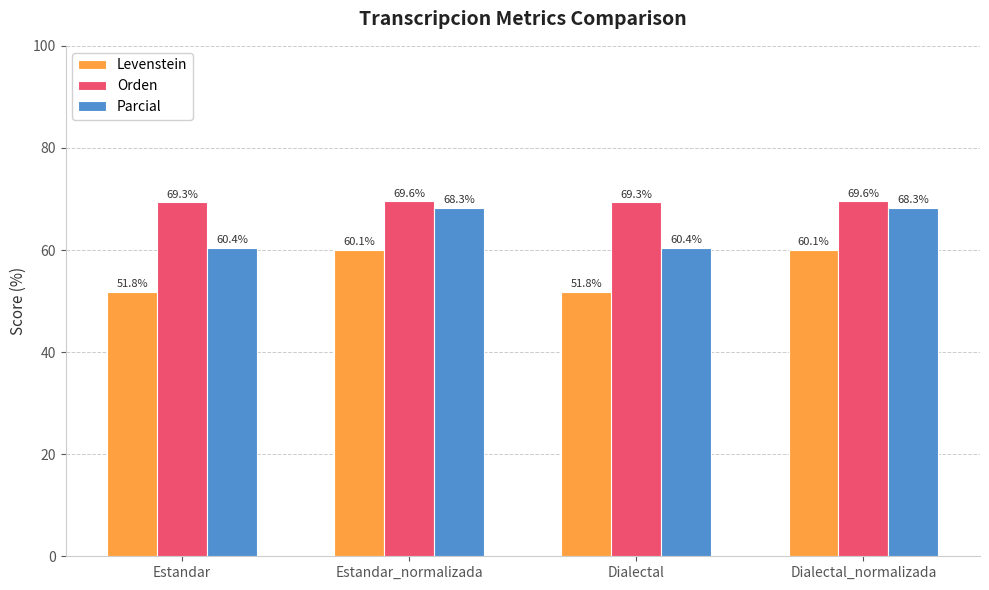

What position from the left is Dialectal?

3